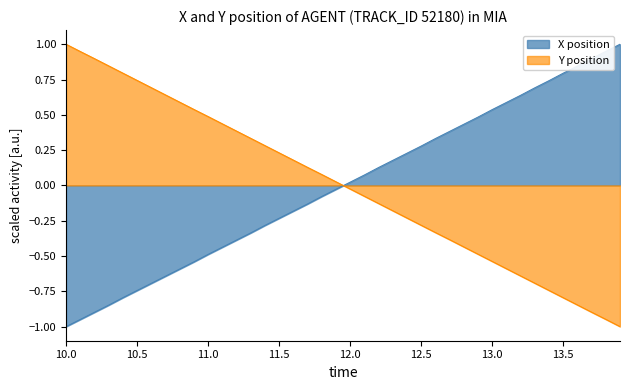

Which series has the widest spread of values?

X